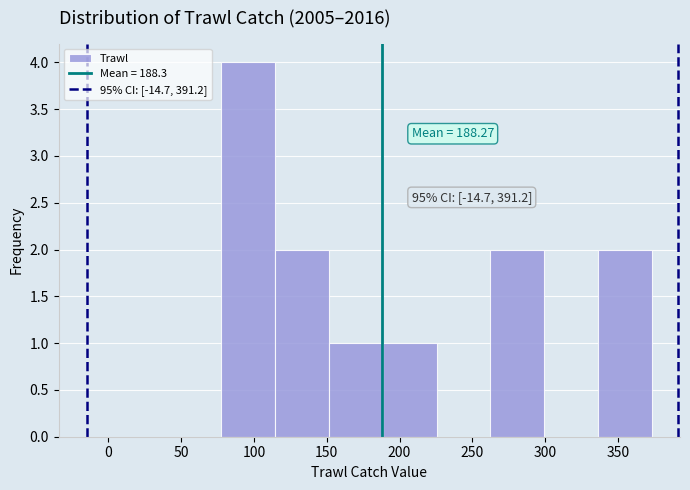

Which range on the x-axis has the tallest bar?

80 to 115